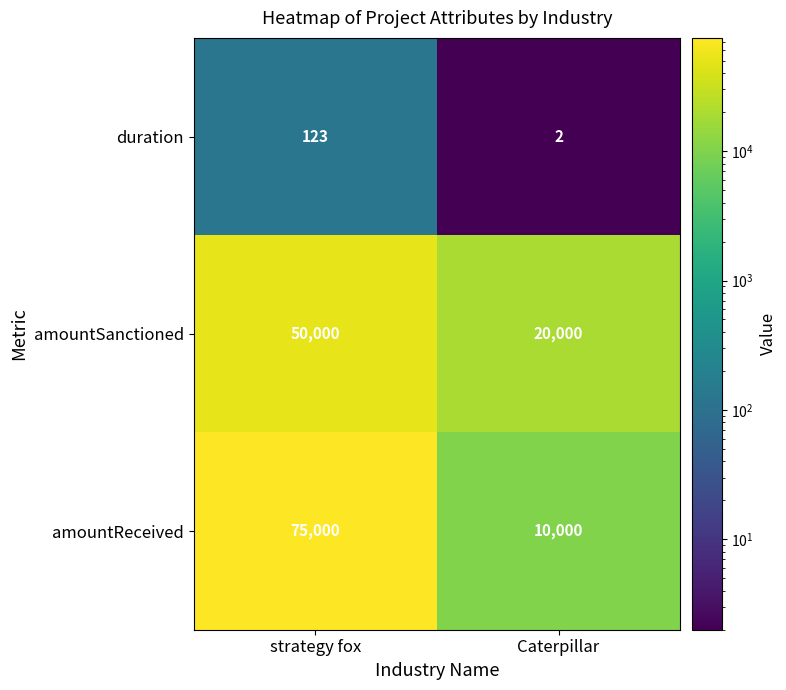

List the series in order of their overall mean, highest first.

amountReceived, amountSanctioned, duration